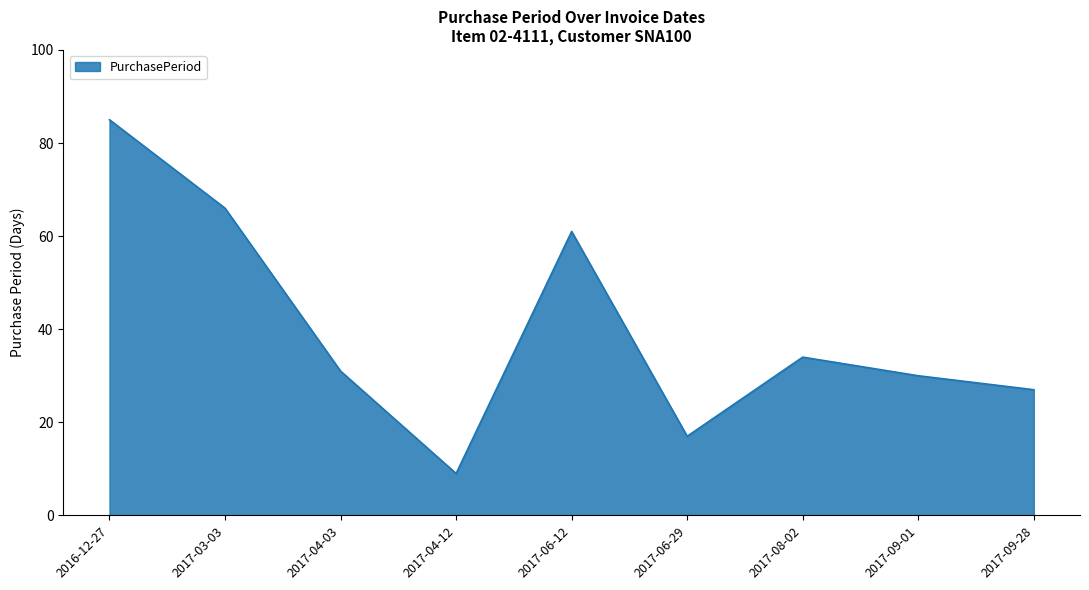

Approximately how many times larger is the value at 2017-03-03 compared to 2017-04-12?

7.3